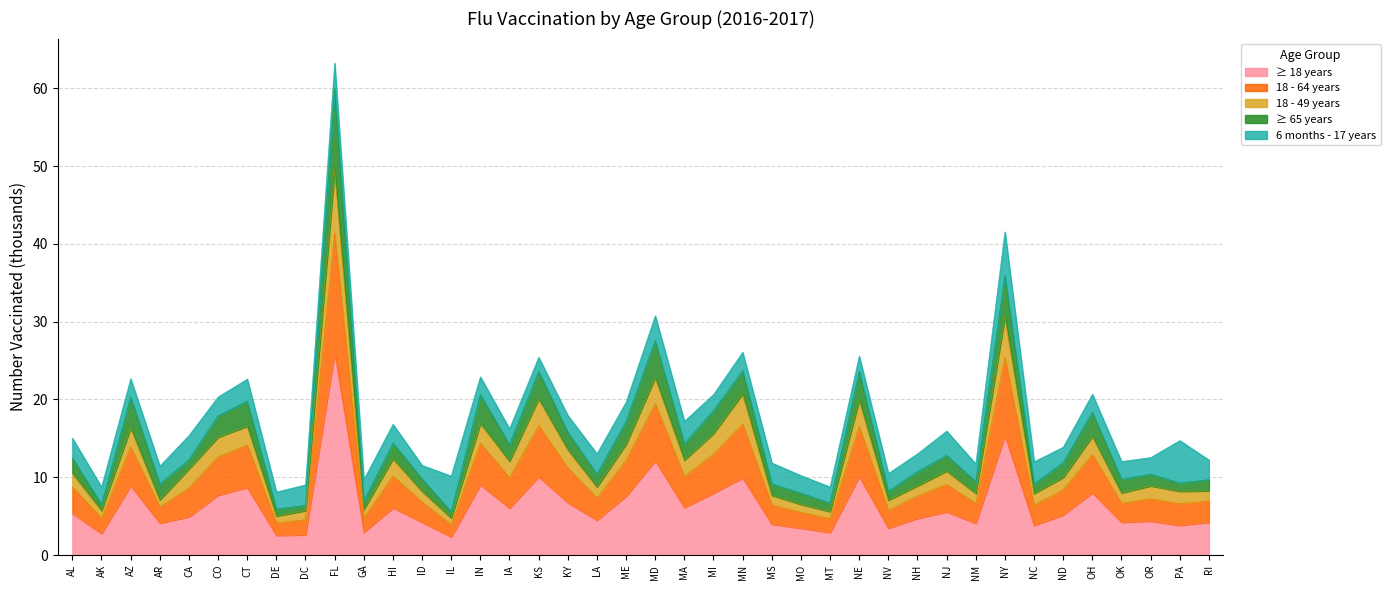

What is the minimum value for ≥ 18 years?

2.3